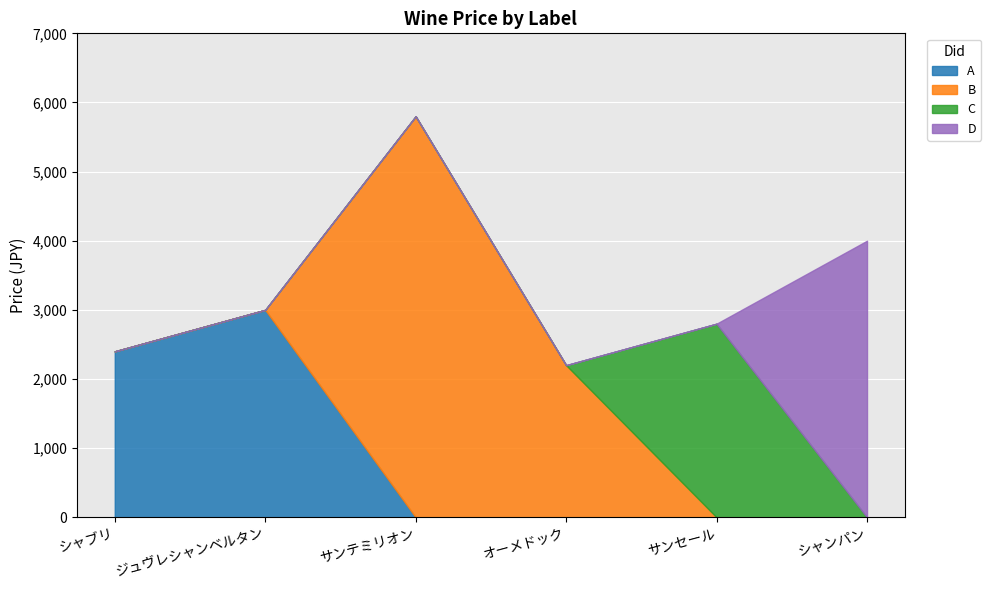

True or false: D has more than 0 points higher than both neighbors.

False